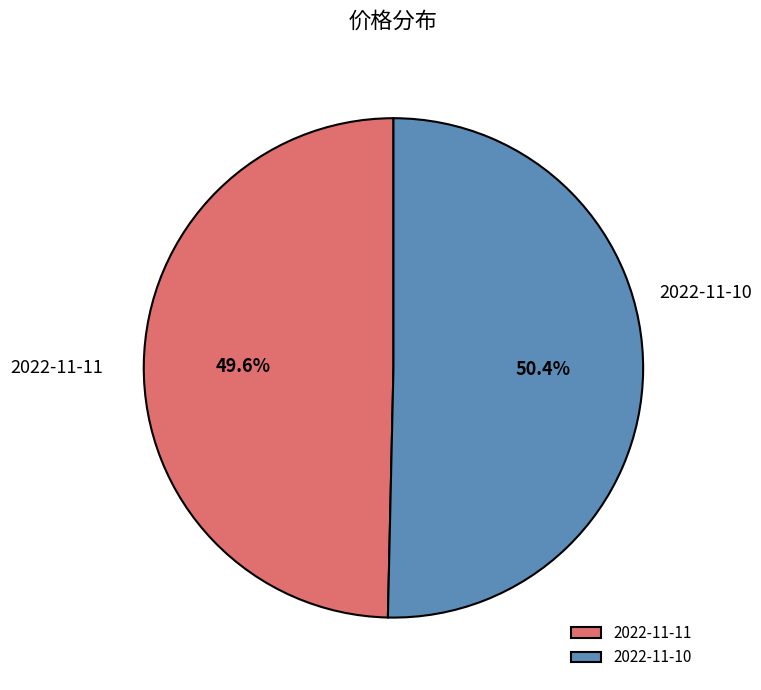

Approximately how many times larger is the value at 2022-11-10 compared to 2022-11-11?

1.0